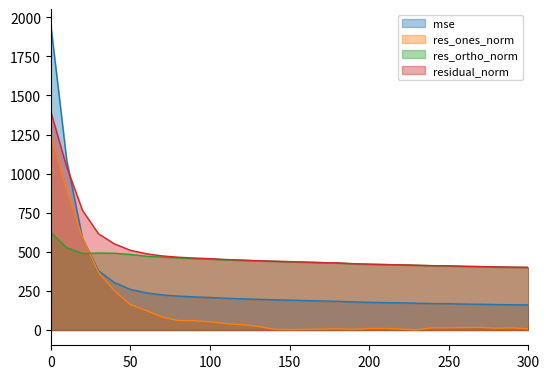

True or false: residual_norm and res_ortho_norm intersect in this chart.

False